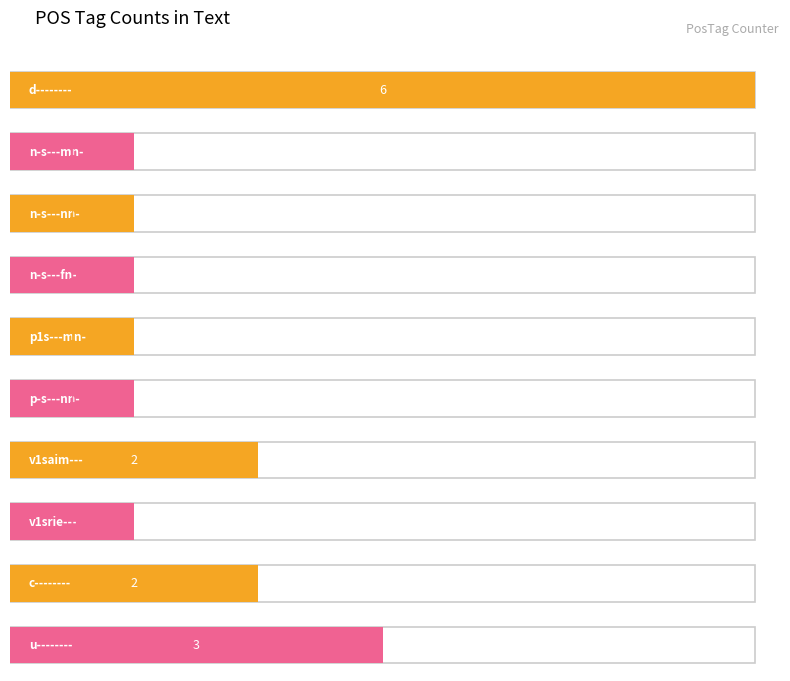

Which has a higher value, p-s---nn- or d--------?

d--------